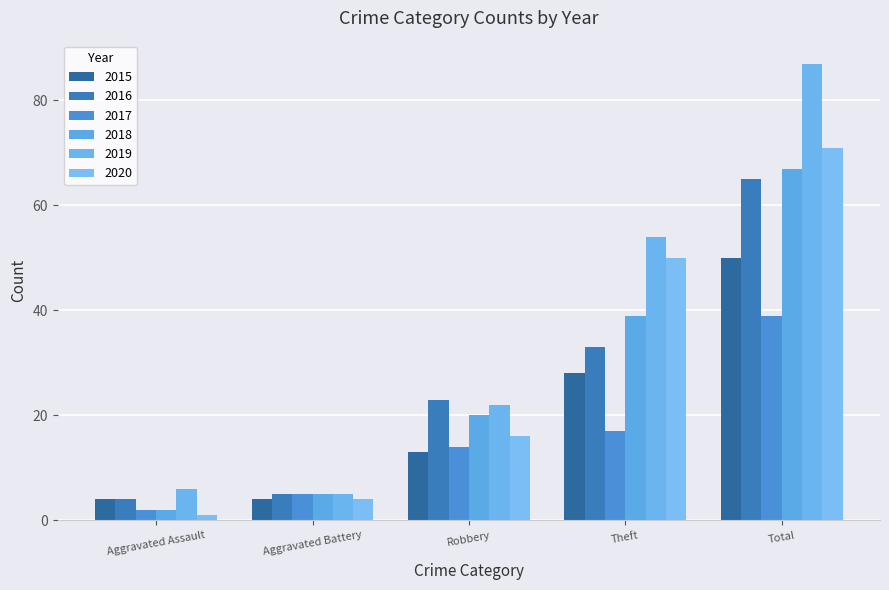

At which category is the sum across all series the highest?

Total